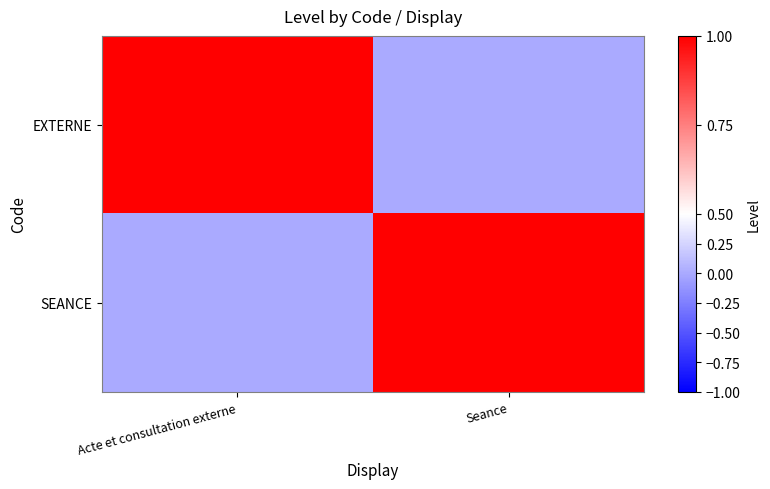

What is the sum of the SEANCE values at Acte et consultation externe and Seance?

1